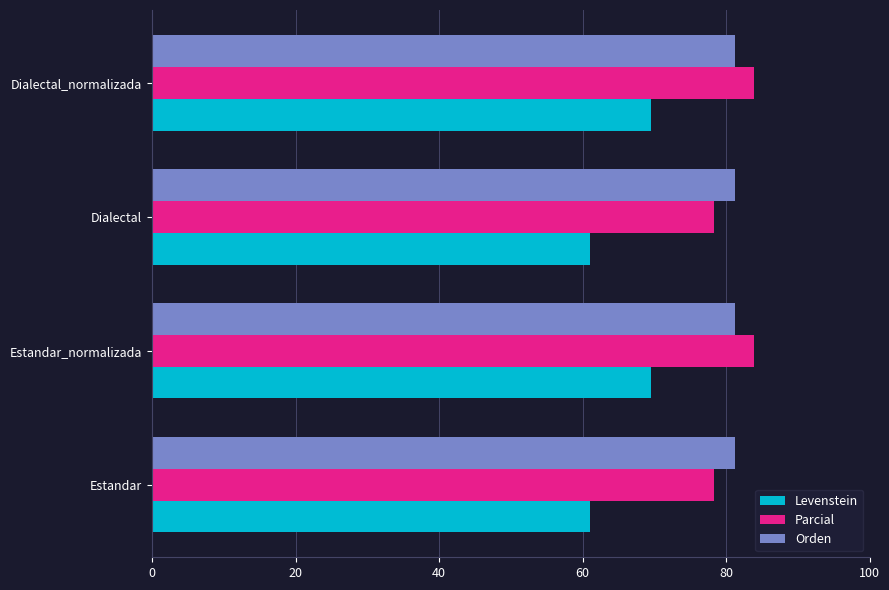

What is the maximum value shown in the chart?

83.9